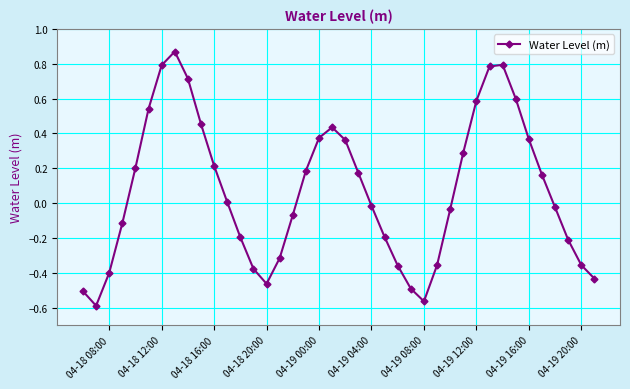

How many interior local peaks (higher than both neighbors) does the data have?

3